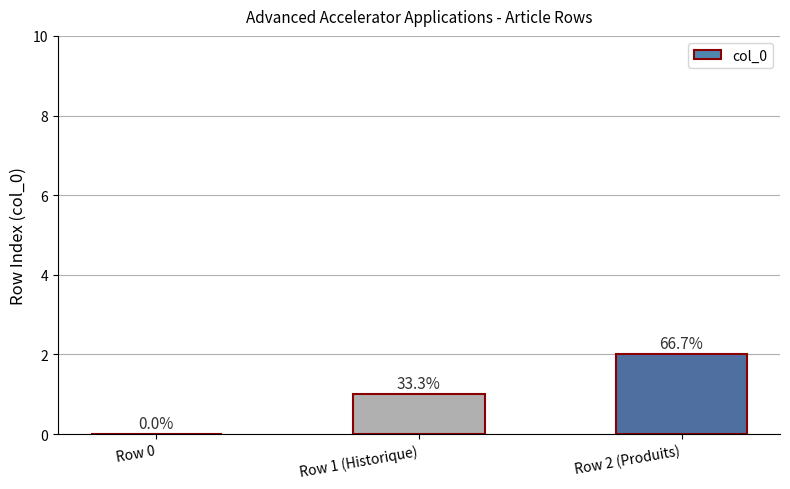

Between Row 0 and Row 1 (Historique), which is larger?

Row 1 (Historique)